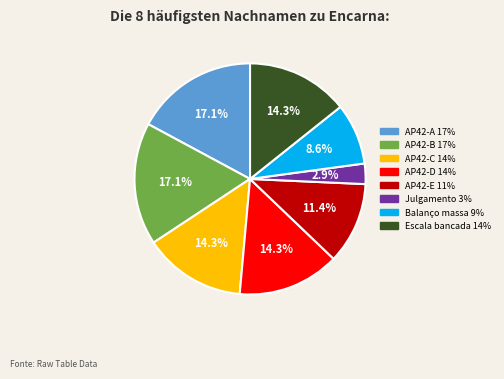

How many slices are in this pie chart?

8